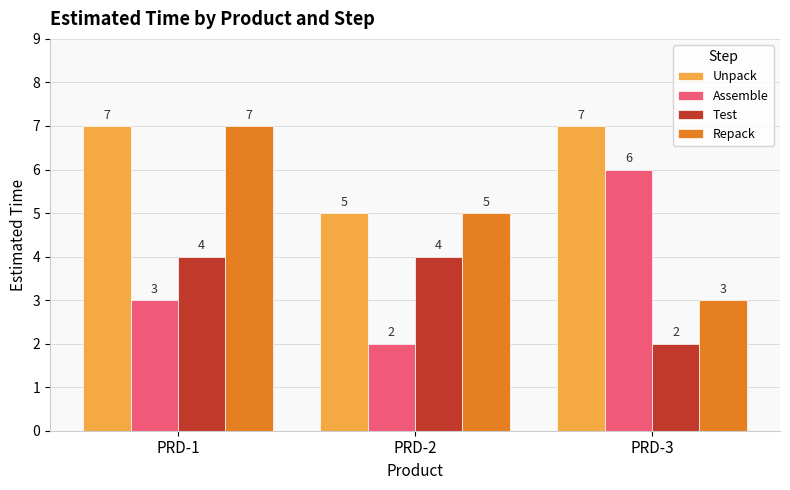

What are all the series names shown in the legend?

Unpack, Assemble, Test, Repack